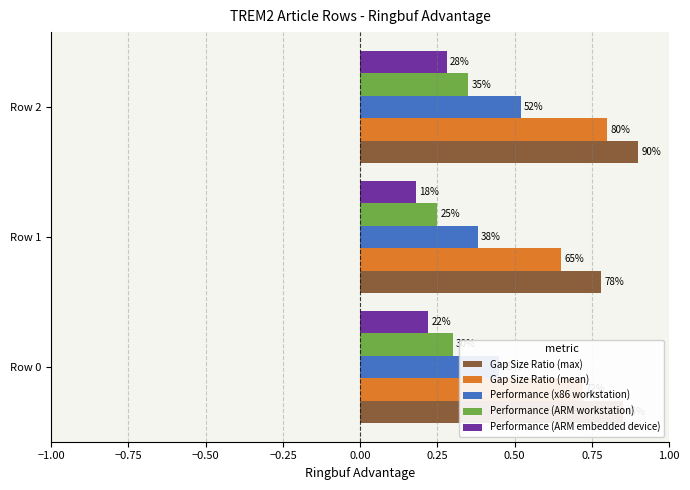

What are all the series names shown in the legend?

Gap Size Ratio (max), Gap Size Ratio (mean), Performance (x86 workstation), Performance (ARM workstation), Performance (ARM embedded device)